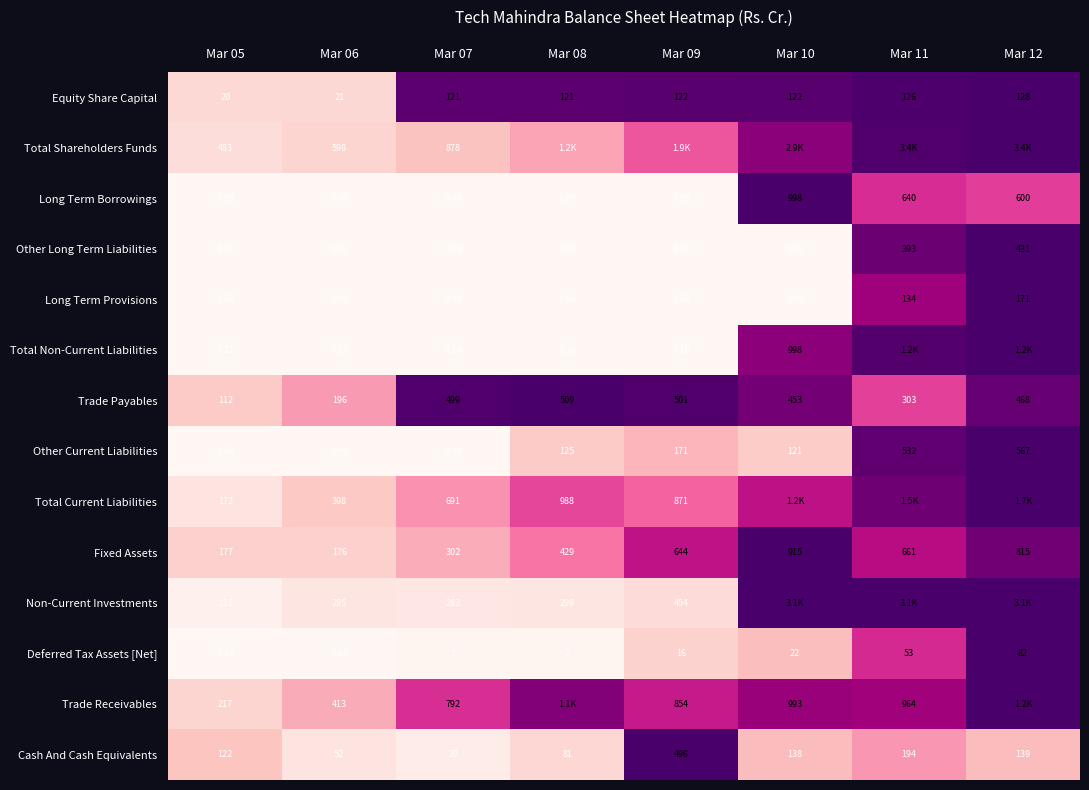

Between Mar 05 and Mar 06, which series saw the biggest shift?

Total Current Liabilities